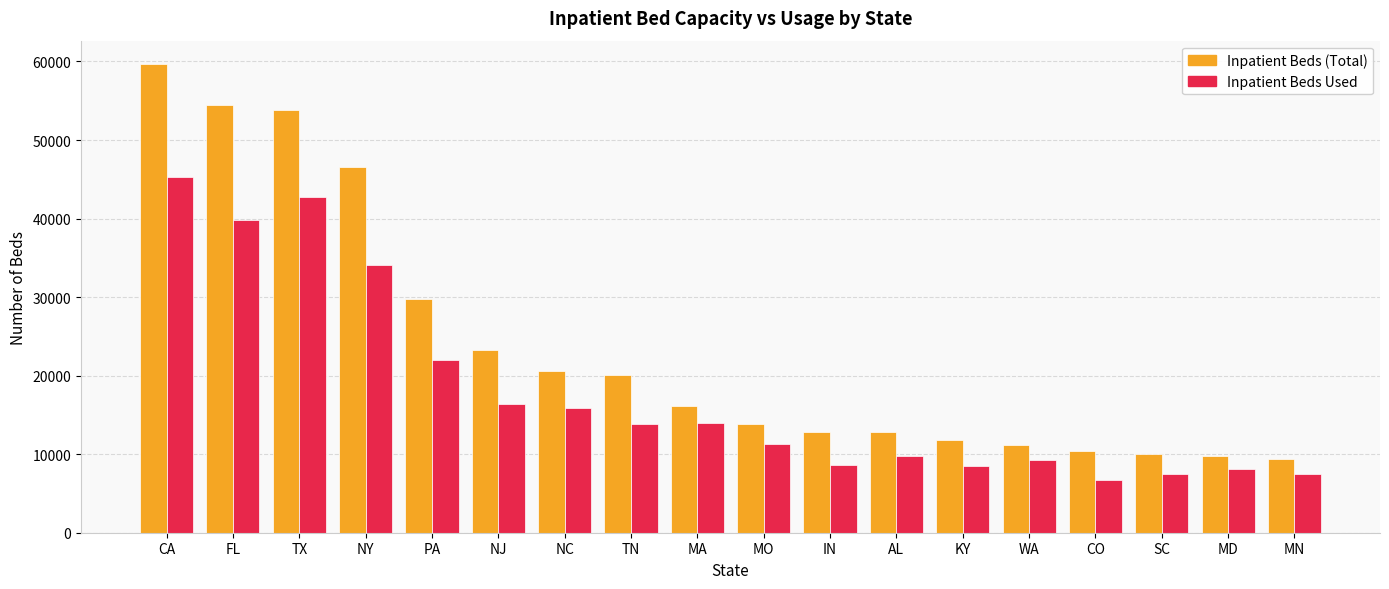

What is the label of the 10th bar from the right?

MA